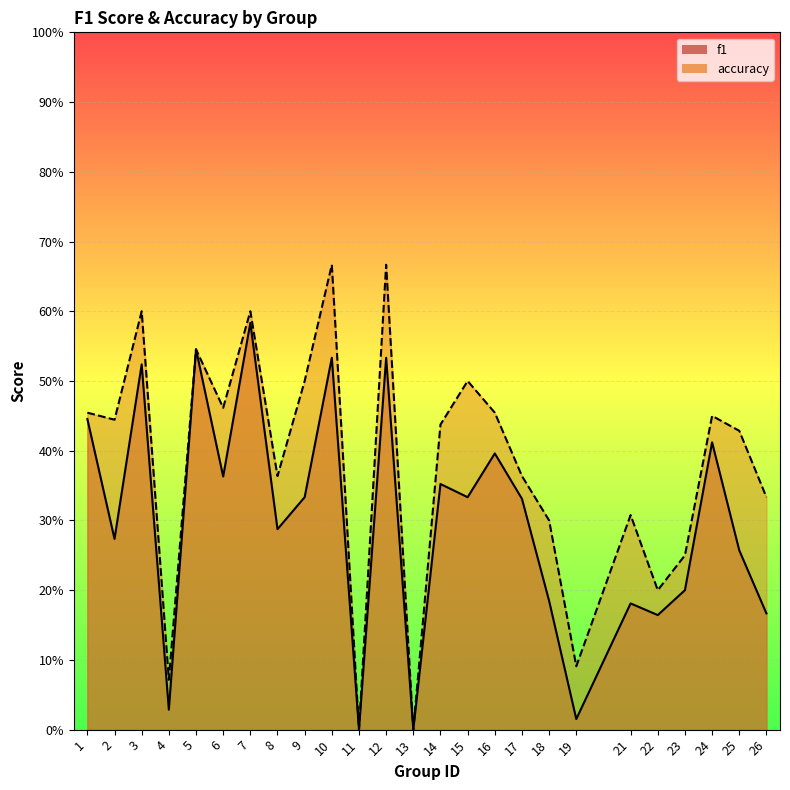

List the series in order of their overall mean, highest first.

accuracy, f1